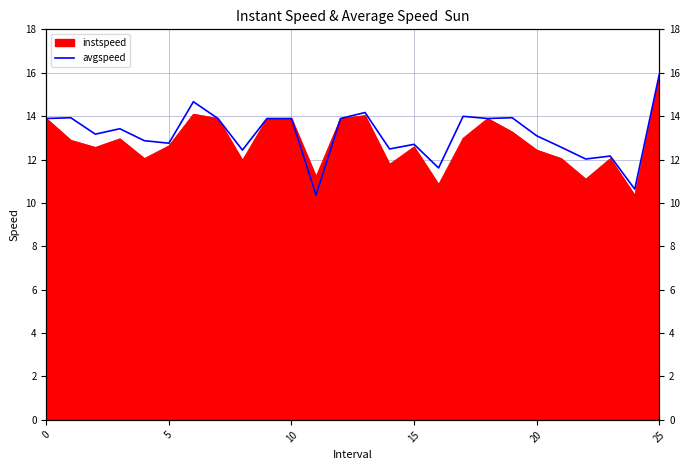

How many data points does each series have?

26